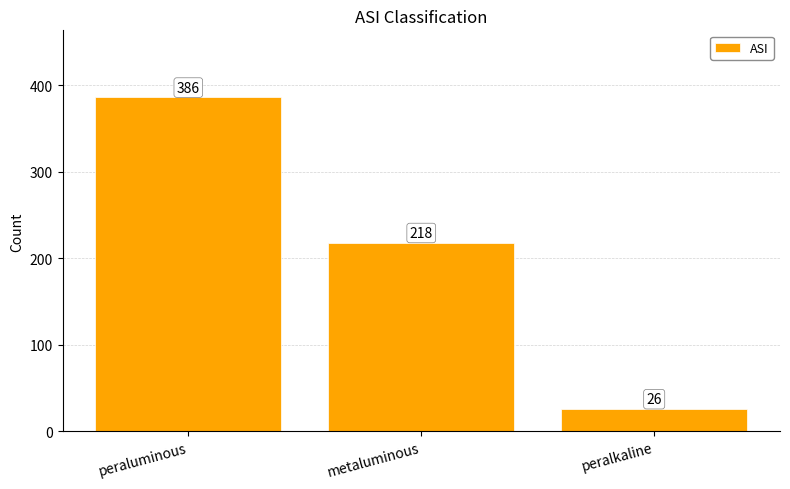

Reading right to left, transcribe all the data shown in this chart.

peralkaline=26	metaluminous=218	peraluminous=386